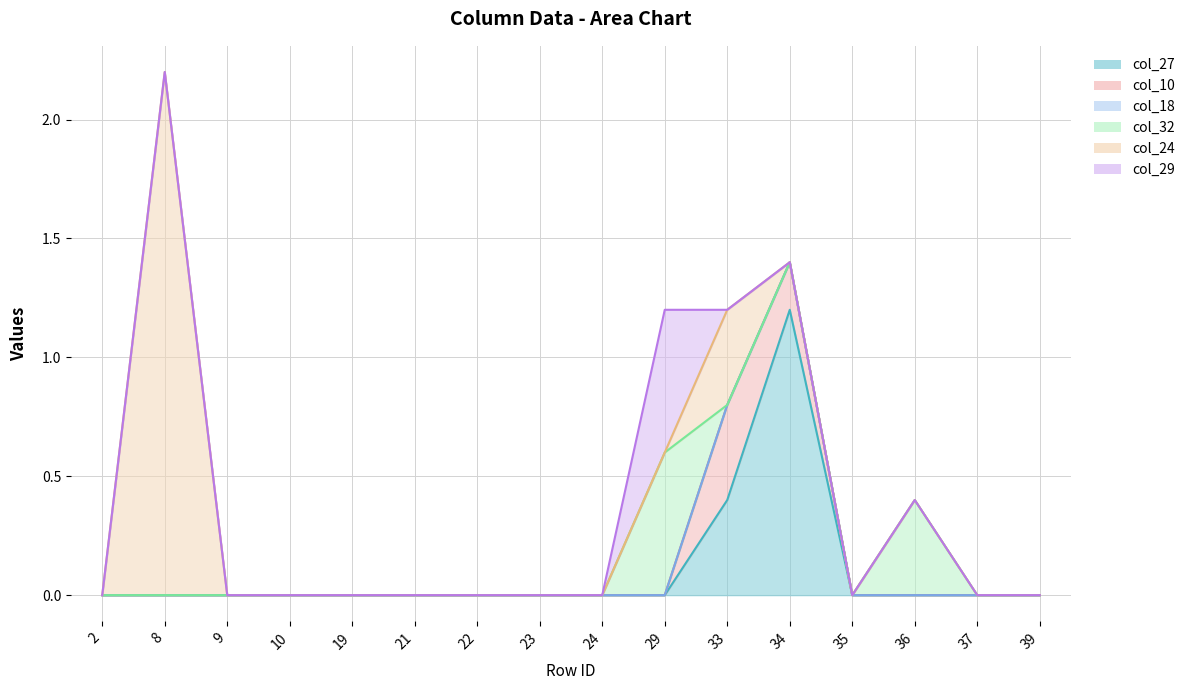

The col_10 series shows -0.1 at 36. True or false?

False